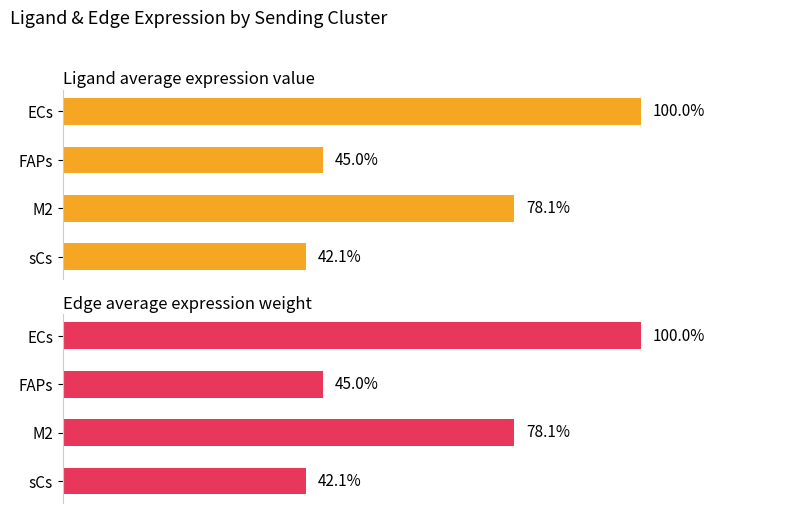

Between ECs and M2, which series saw the biggest shift?

Edge average expression weight